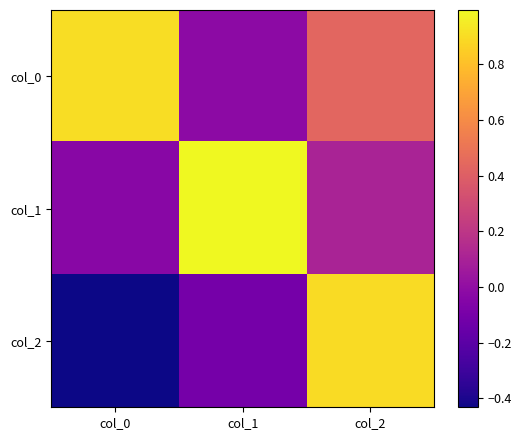

Between col_0 and col_1, which series saw the biggest shift?

col_1